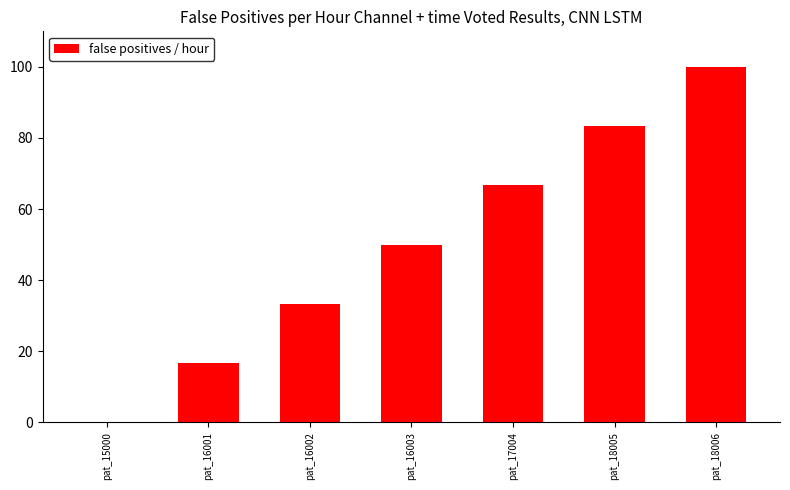

What is the sum of the values at pat_18006 and pat_16001?

116.7